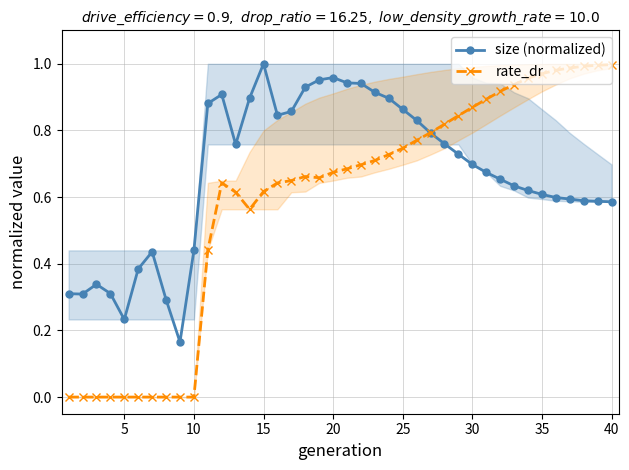

Which category has the highest value in the size (normalized) series?

15